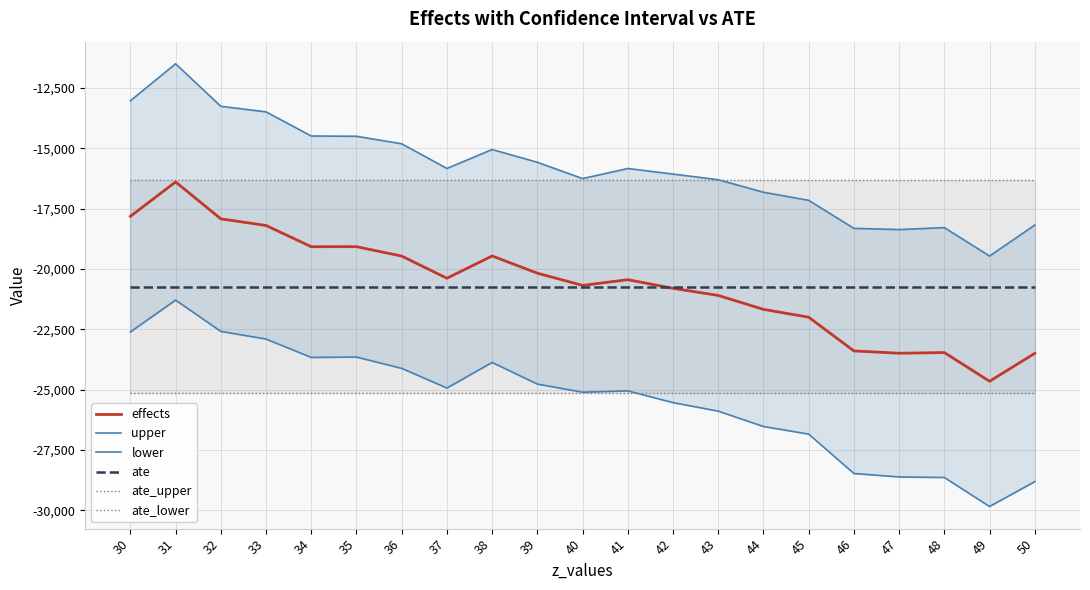

What is the difference between the second highest and minimum values in the lower series?

7257.6